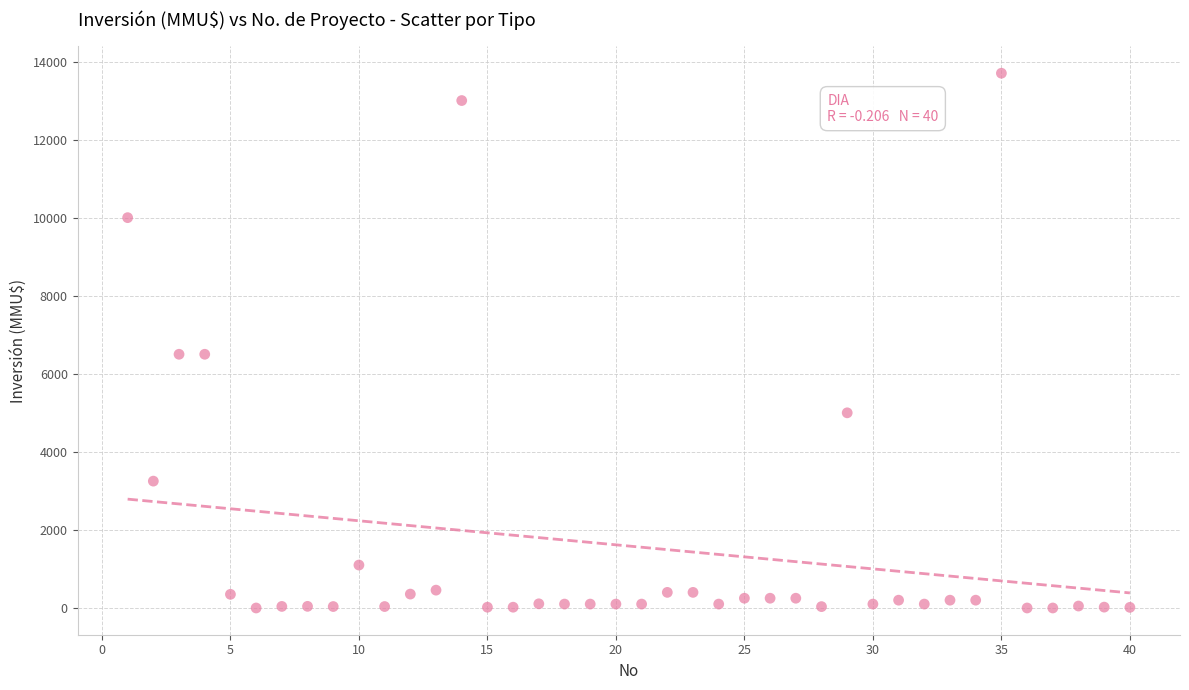

What is the range of X values (max minus min)?

39